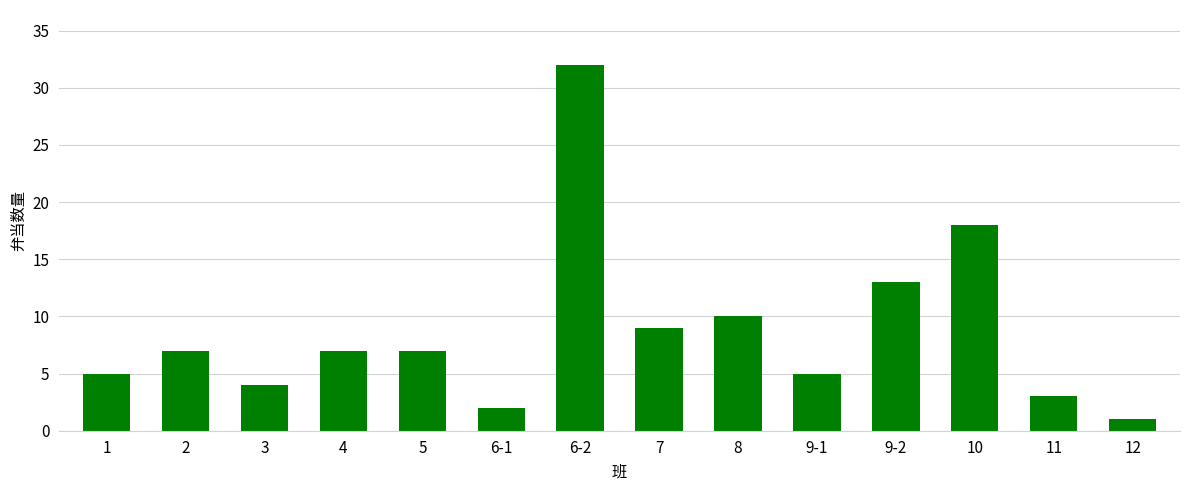

What is the label of the 13th bar from the right?

2